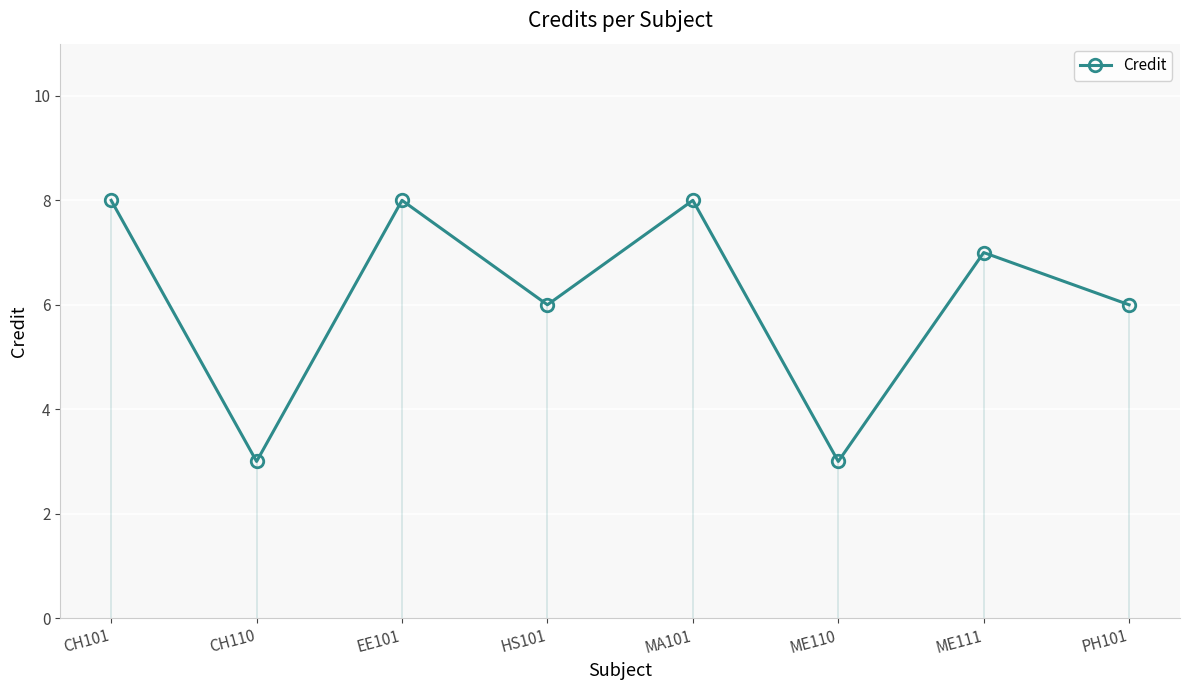

Is this an area chart (filled region under the line)?

No